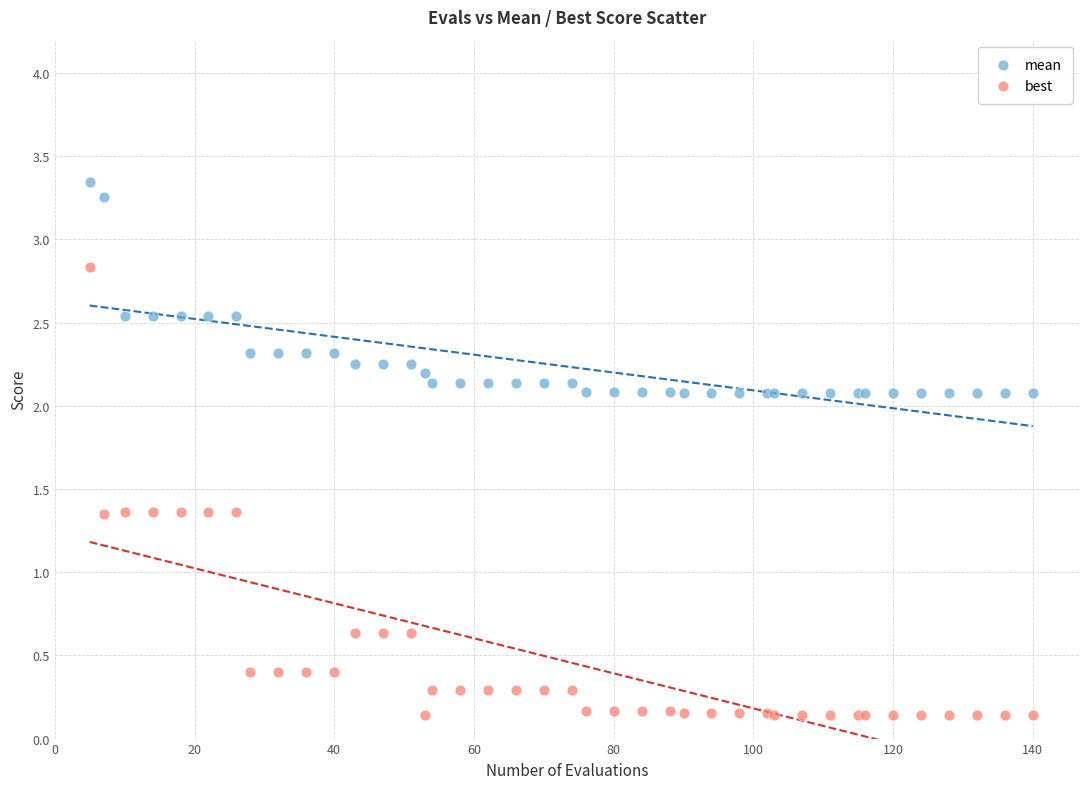

What is the X range (max minus min) for the scatter plot?

135.0